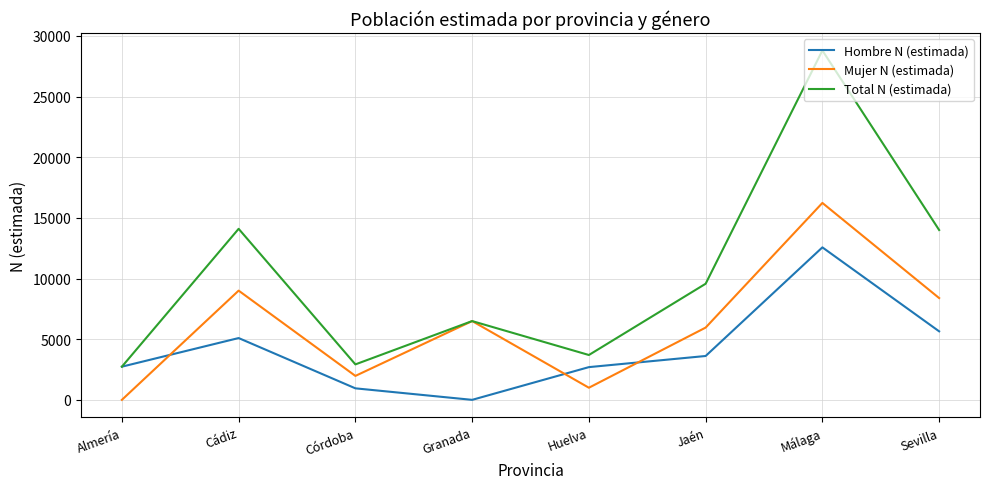

True or false: Hombre N (estimada) has a value of 12570 at Málaga.

True